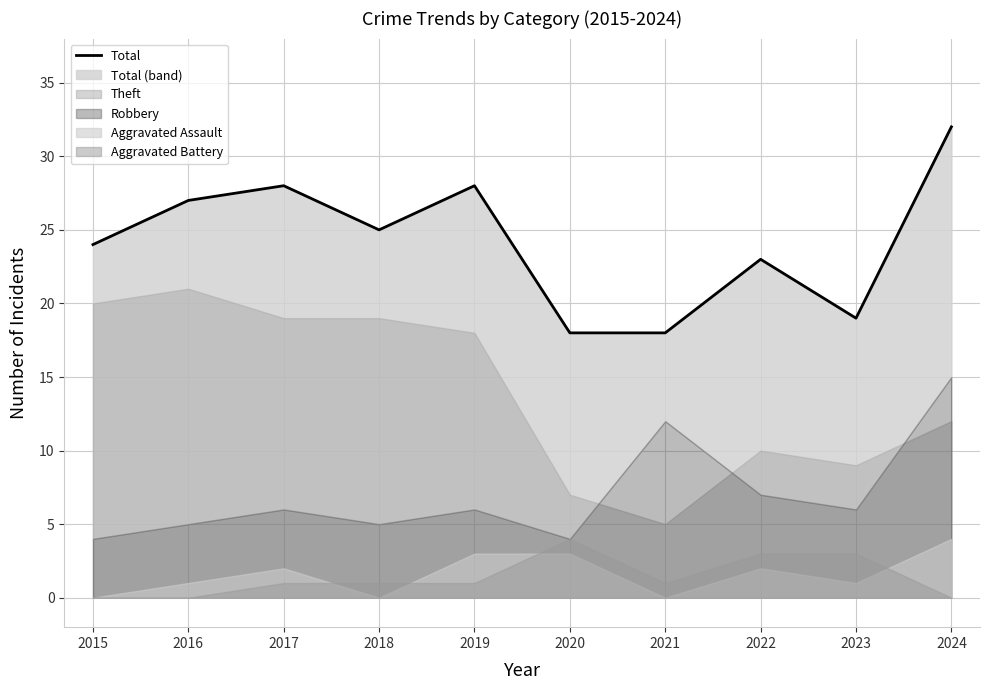

At which category does the chart reach its minimum across all series?

2020